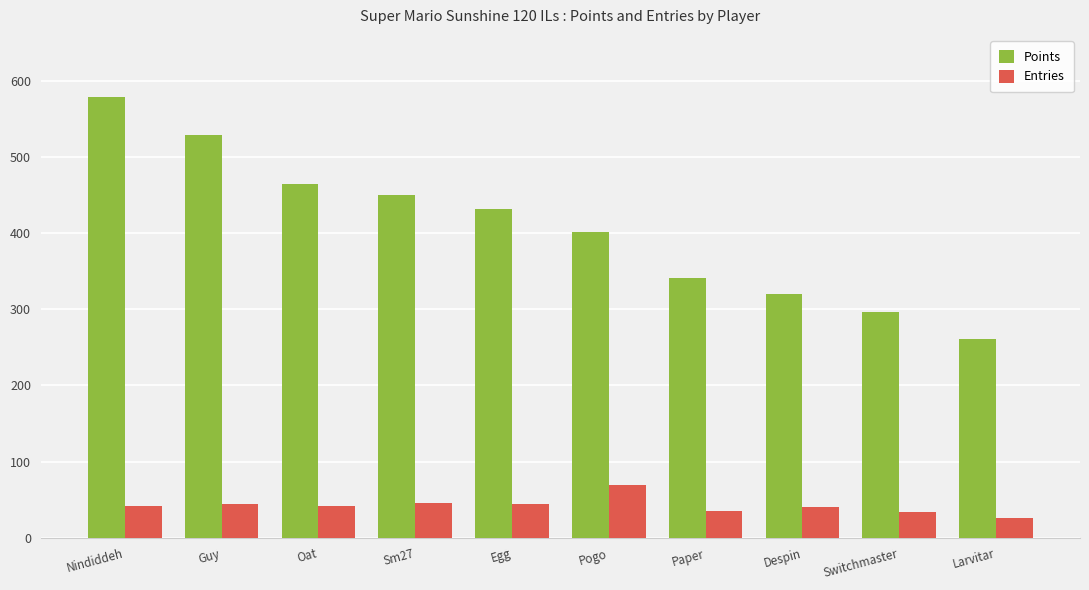

What is the difference between the second highest and second lowest values in the Points series?

231